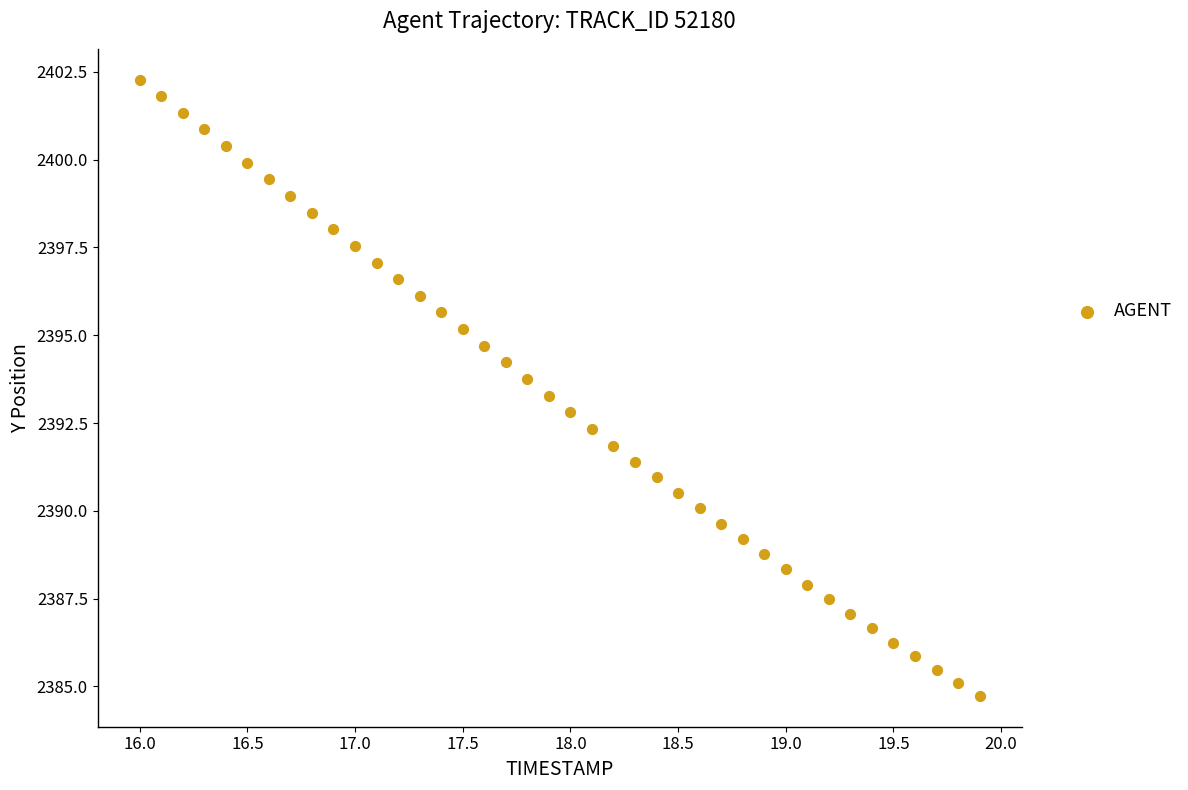

What is the range of X values (max minus min)?

3.9